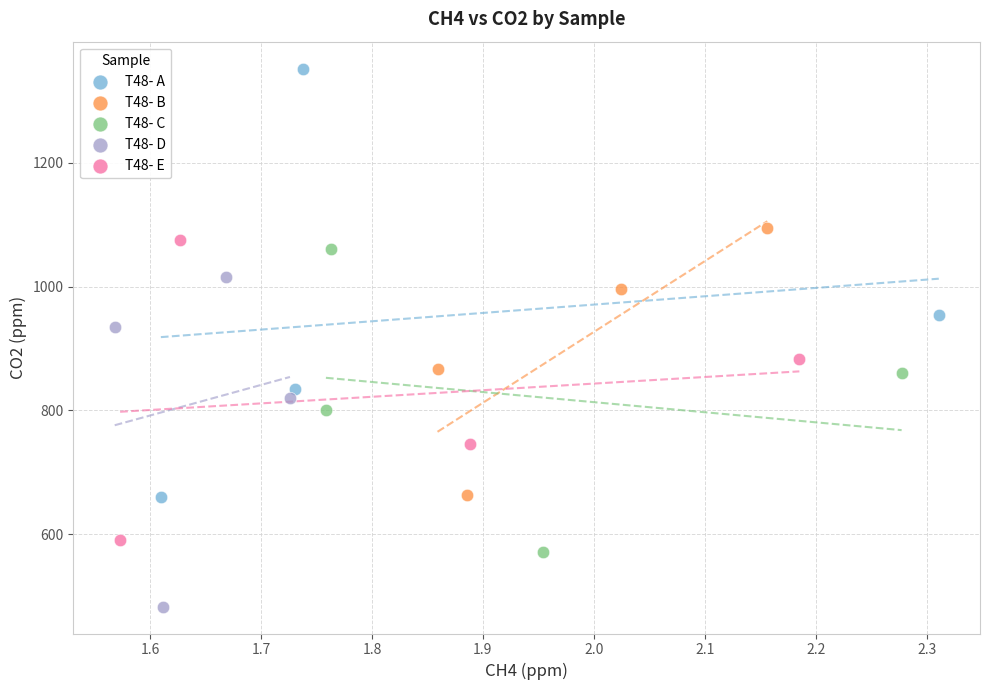

Which series contains the lowest Y value?

T48- D